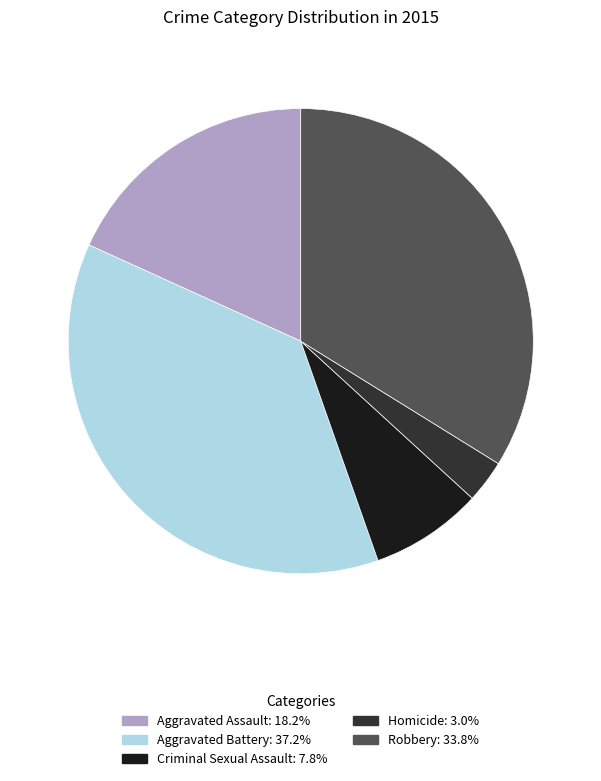

Rank the categories by value from lowest to highest.

Homicide, Criminal Sexual Assault, Aggravated Assault, Robbery, Aggravated Battery